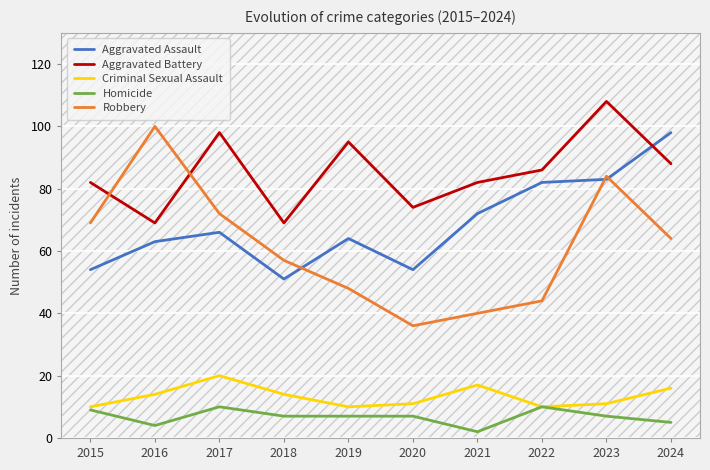

List the labels in order of Robbery value, smallest first.

2020, 2021, 2022, 2019, 2018, 2024, 2015, 2017, 2023, 2016